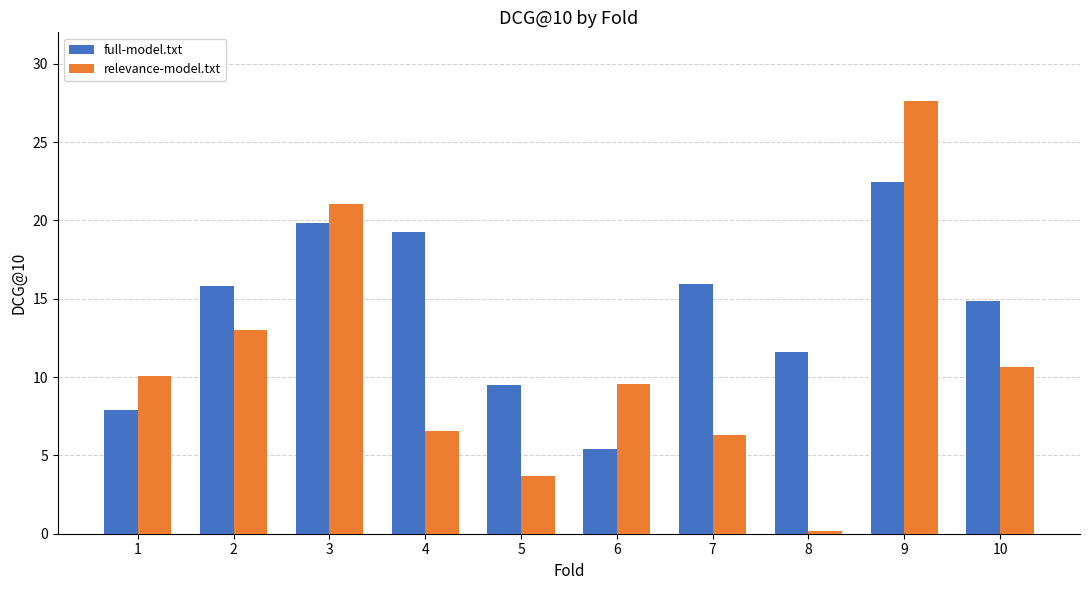

What is the difference between the second highest and minimum values in the relevance-model.txt series?

20.9